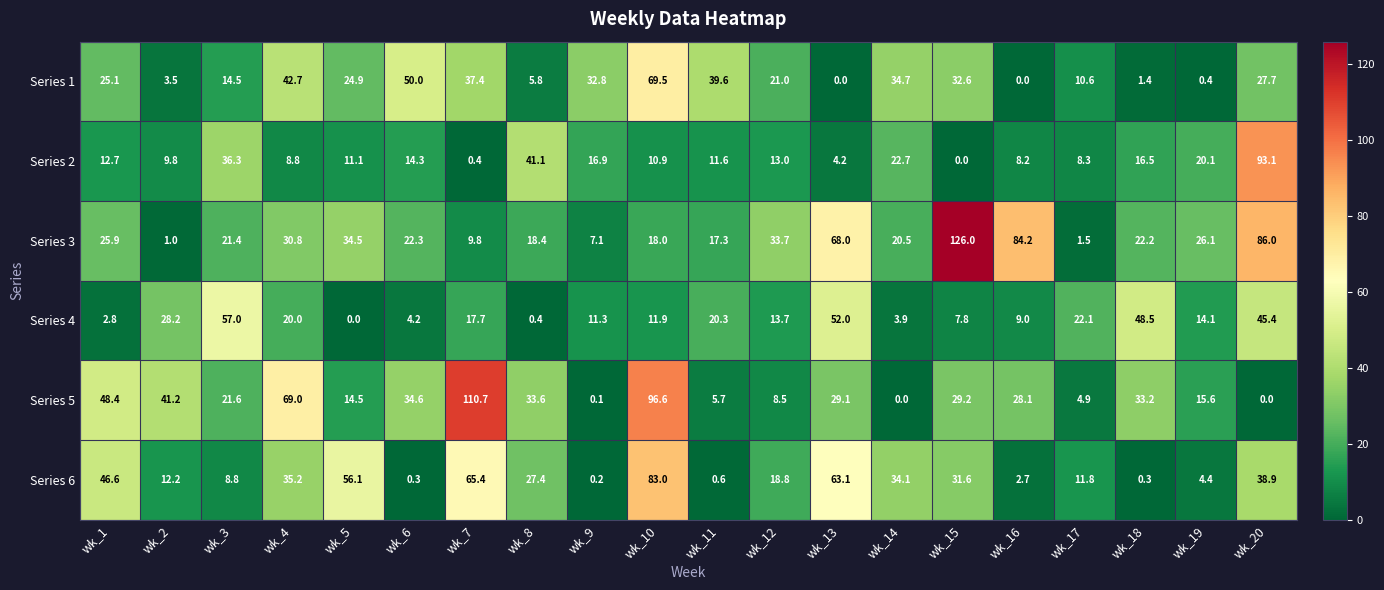

Is it true that Series 1 equals 32.6 at wk_15?

True